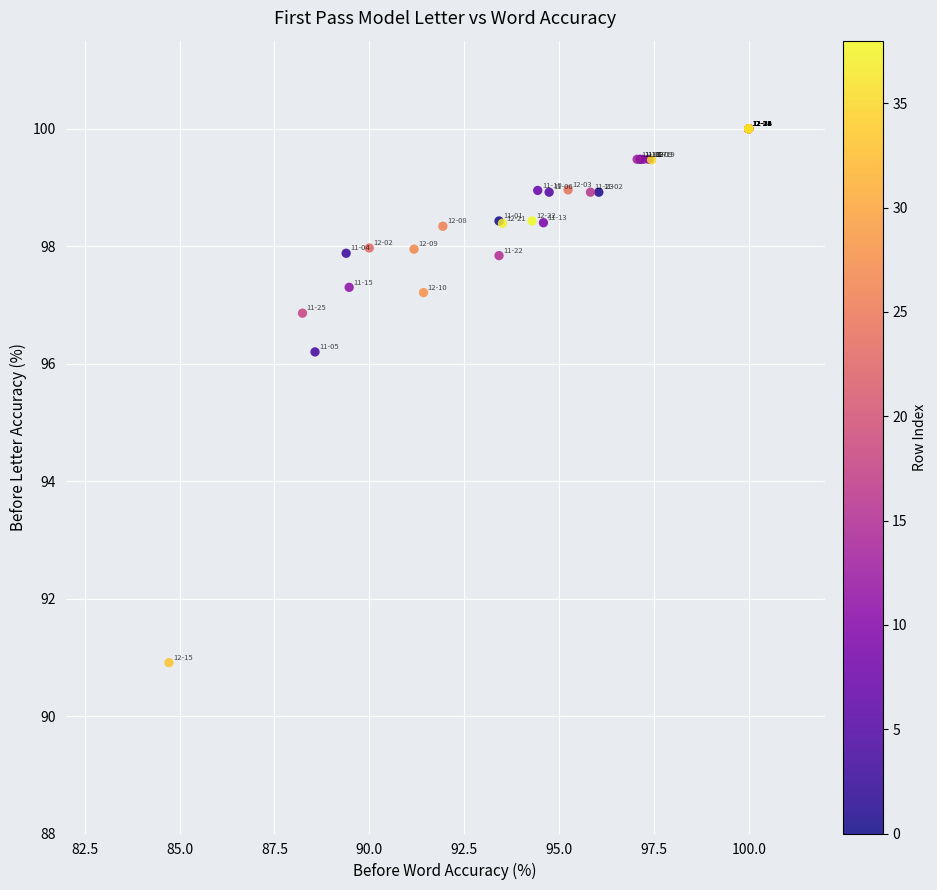

What Y value in the scatter plot is closest to 95?

96.2